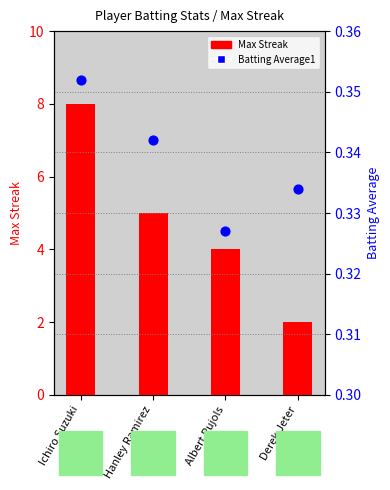

At how many categories does at least one series exceed 5?

1